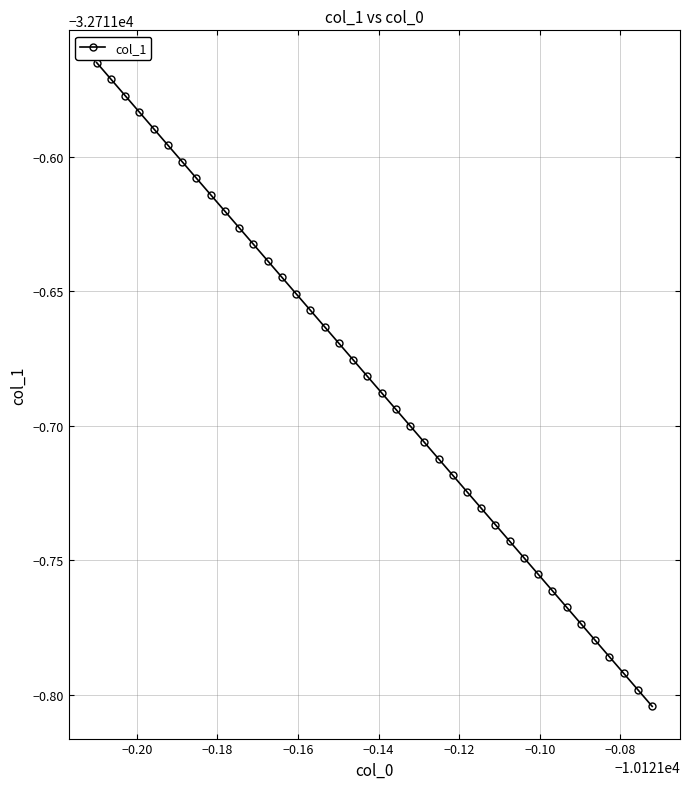

What is the greatest value displayed?

-32711.6